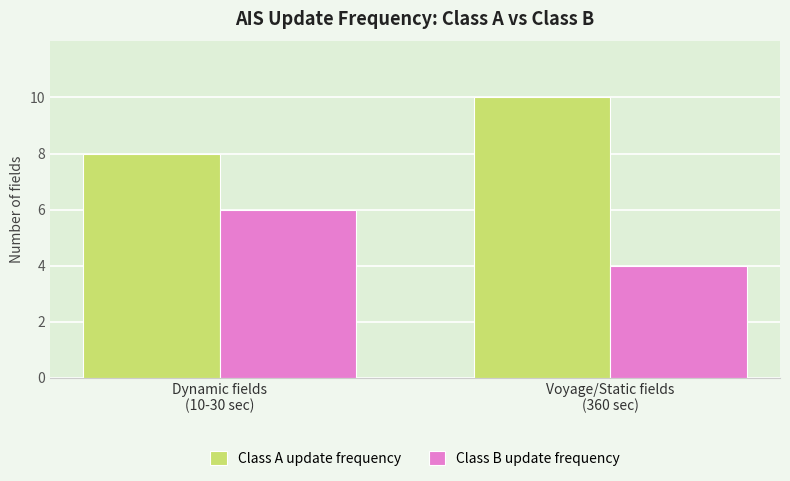

Which category has the lowest value across all series?

Voyage/Static fields
(360 sec)